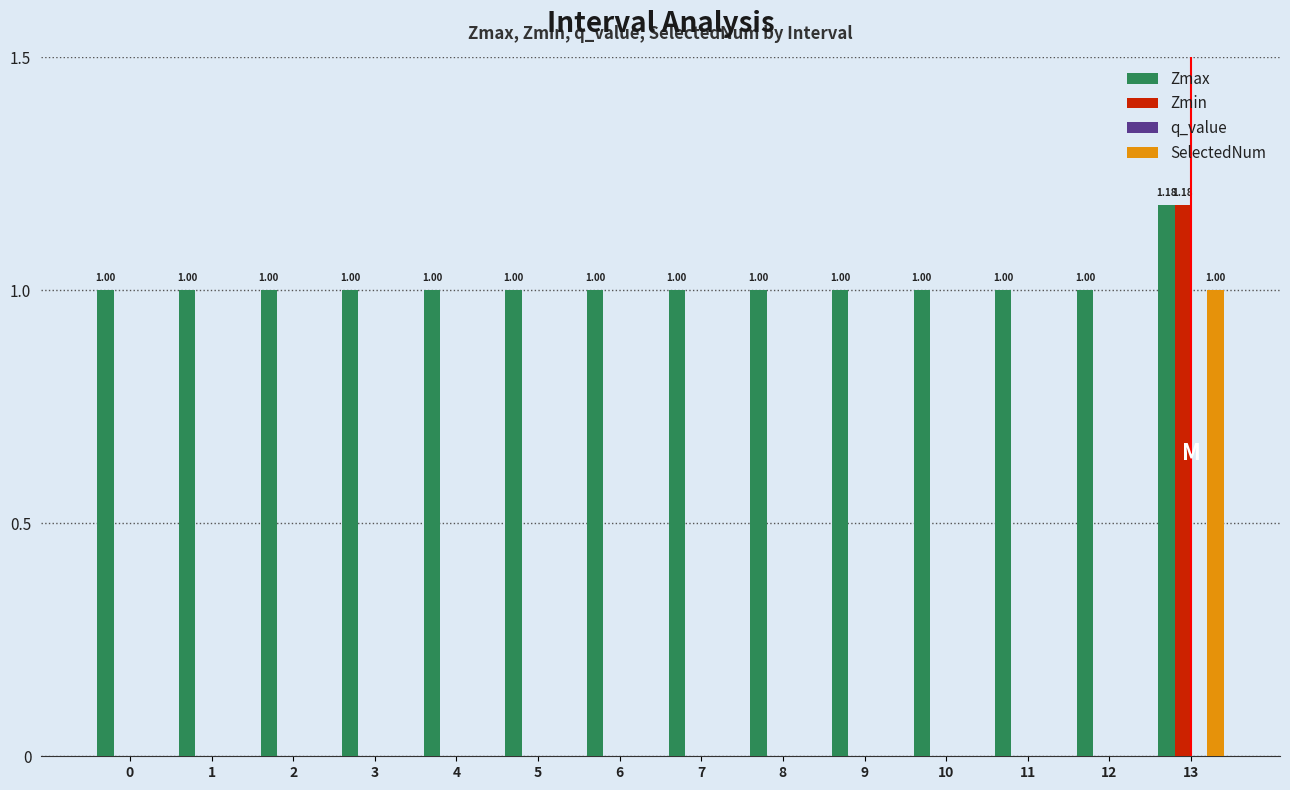

What is the total value across all series at 7?

1.0